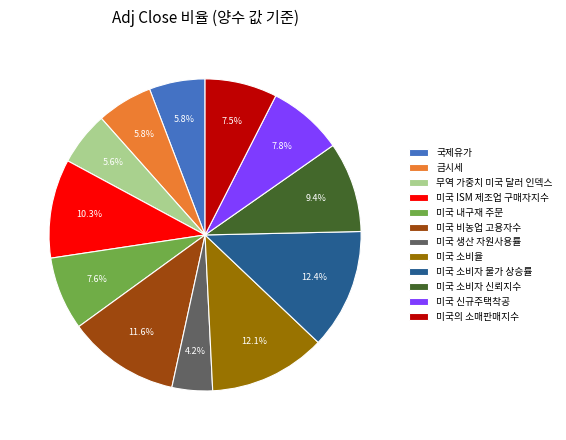

Count the number of slices in the pie.

12